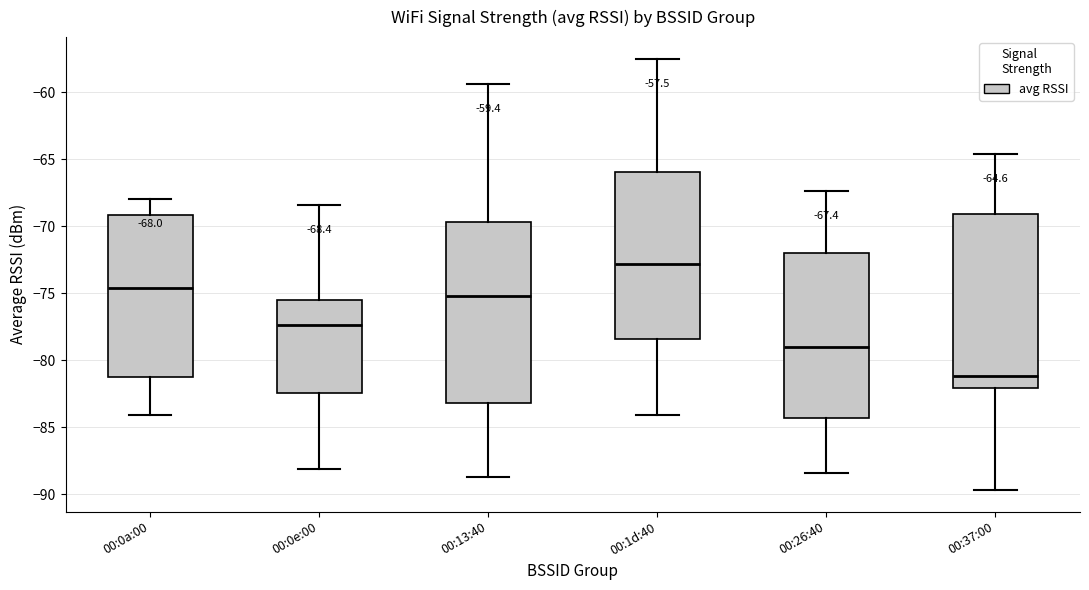

Which box's median line is the lowest?

00:37:00